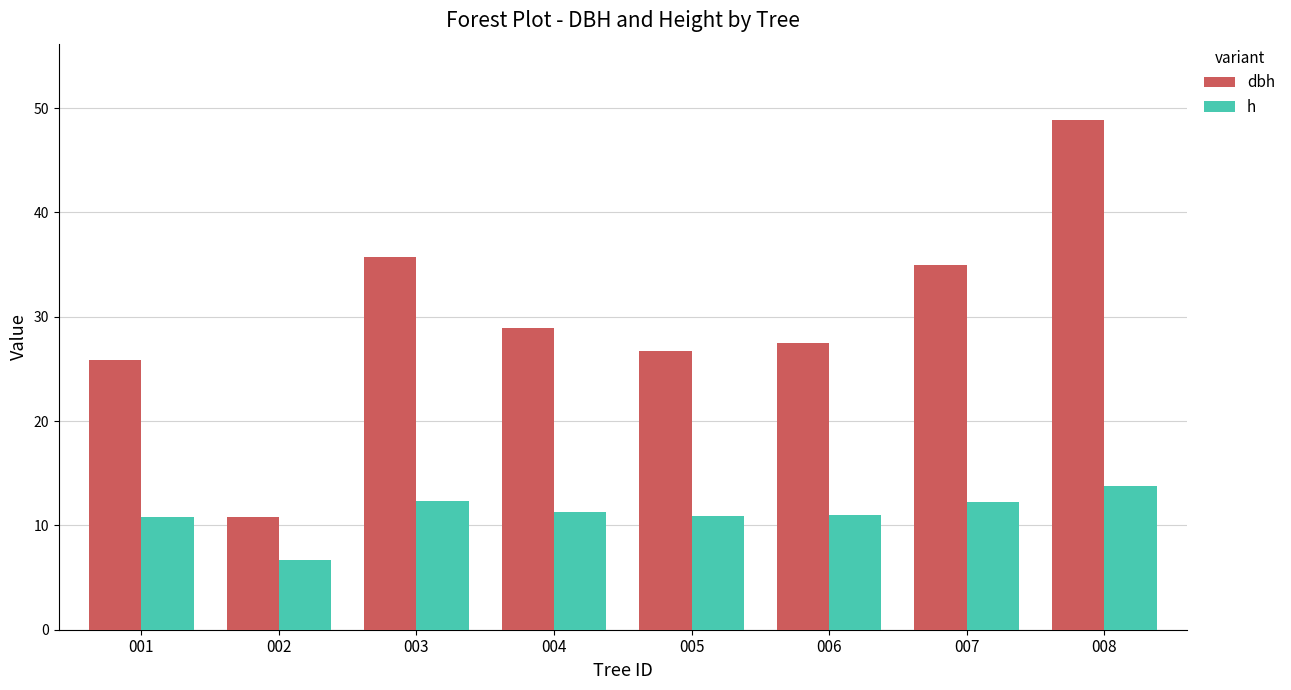

What is the value of the dbh bar at the 4th from the left?

29.0